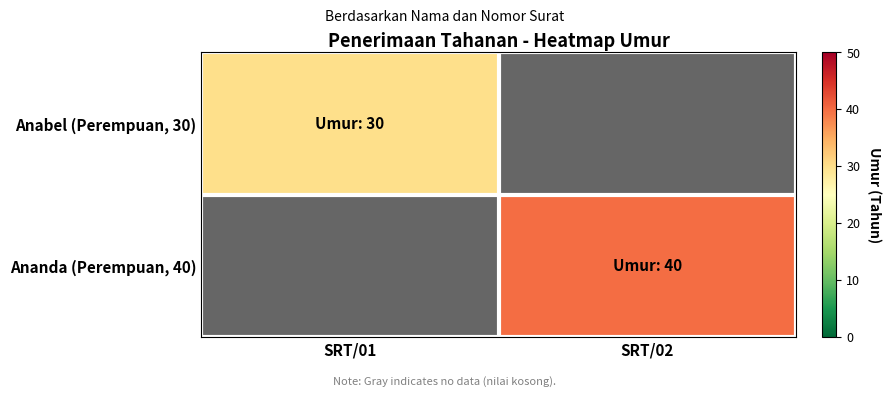

List the series in order of their overall mean, lowest first.

Anabel (Perempuan, 30), Ananda (Perempuan, 40)